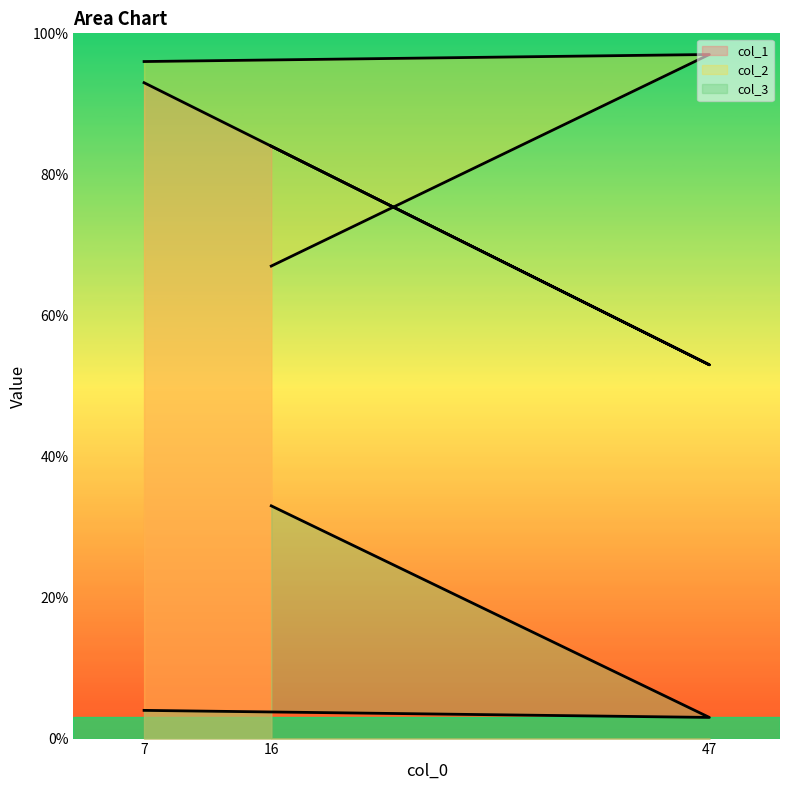

What is the sum of the col_1 values at 7 and 16?

177